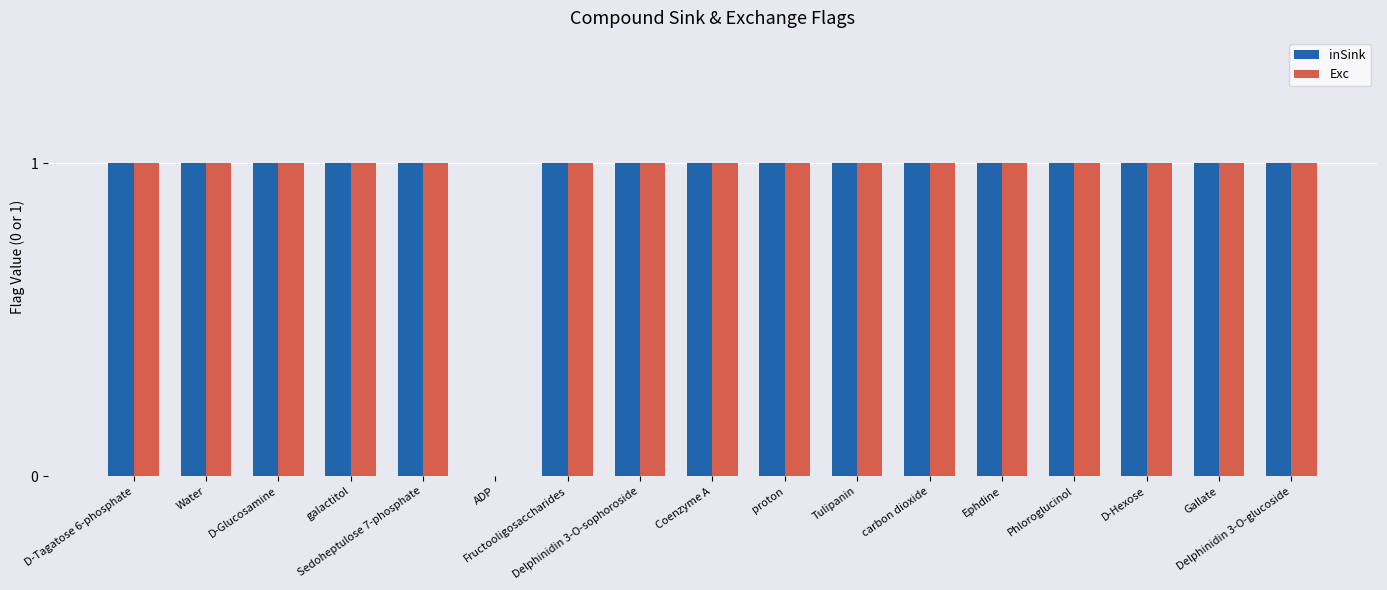

How many data points does each series have?

17